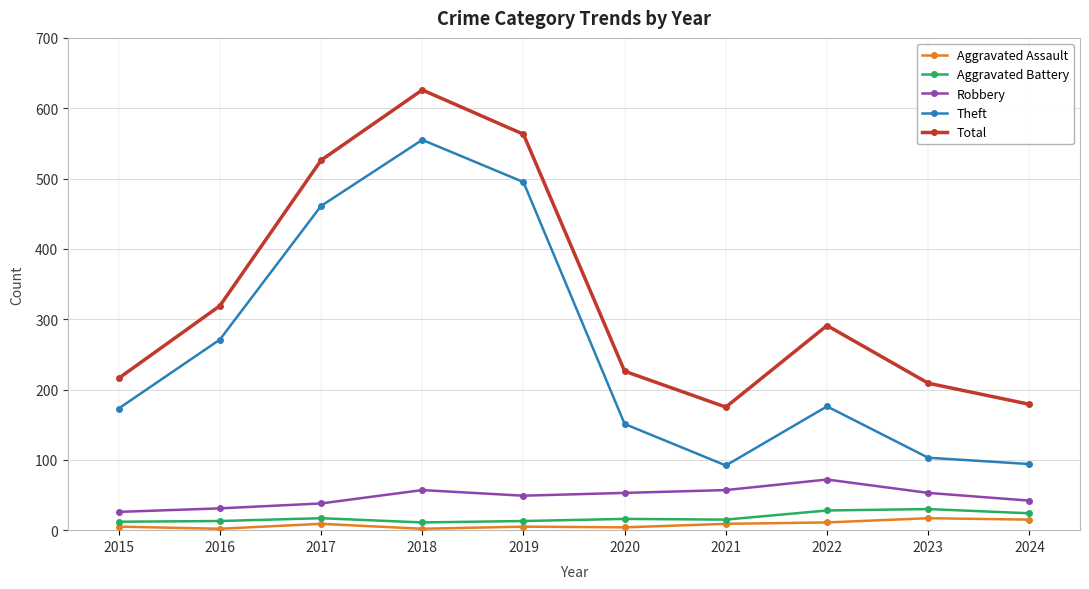

Is this an area chart (filled region under the line)?

No